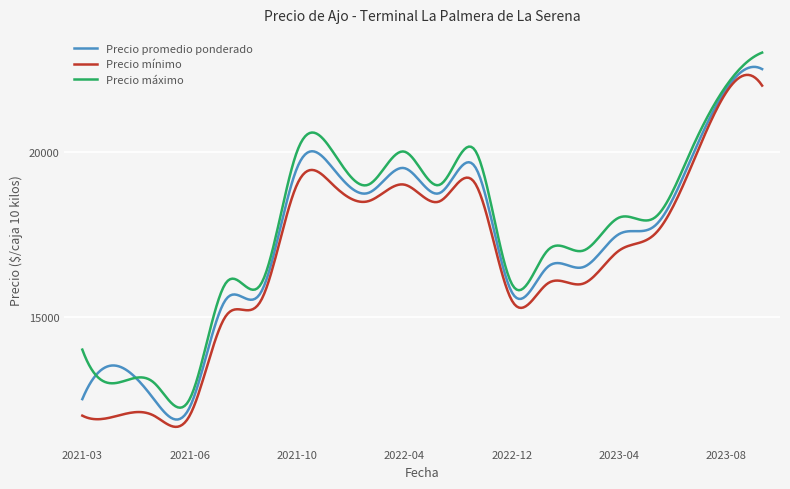

What is the highest value of the Precio mínimo series?

22323.8